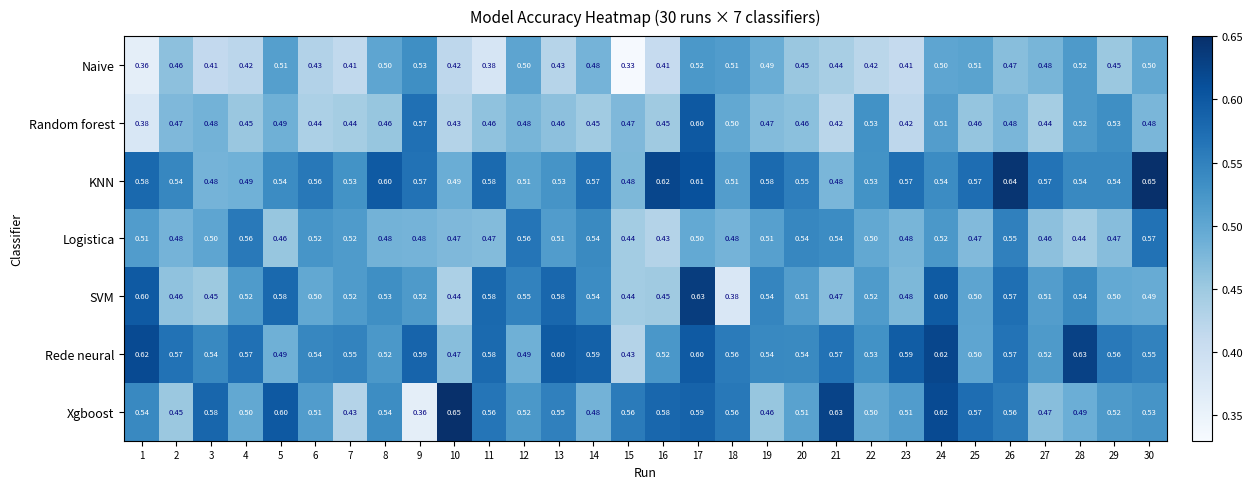

Which series has the widest spread of values?

Xgboost